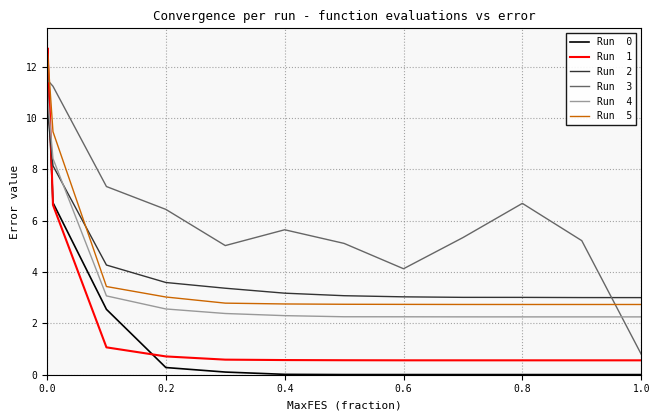

What is the greatest value displayed?

12.8